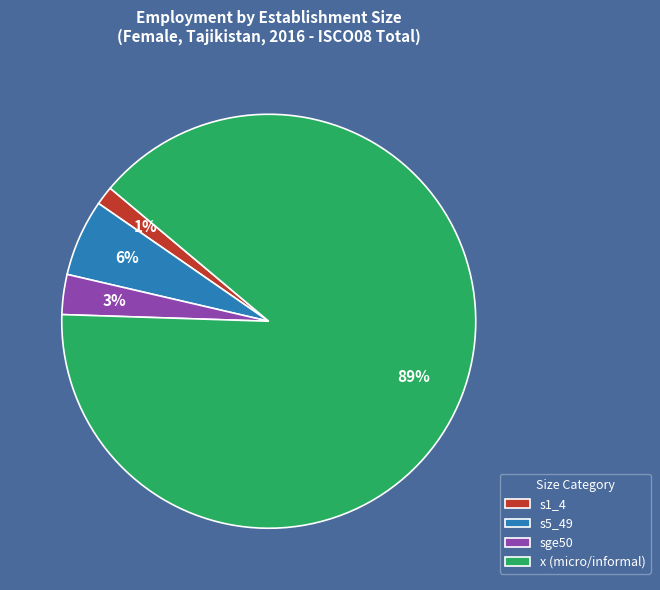

To the nearest percent, what percentage of the pie is sge50?

3%